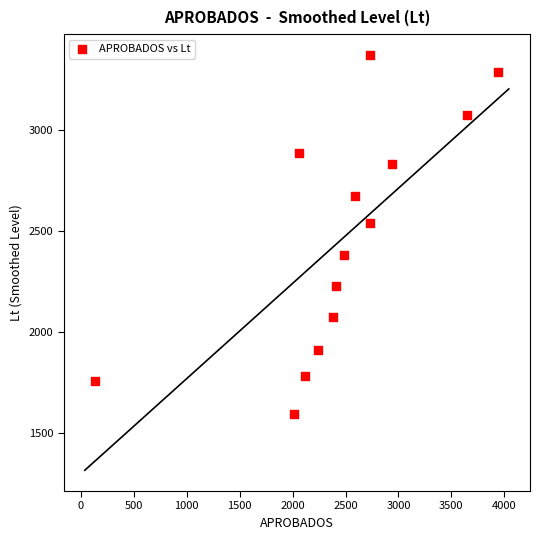

What is the range of Y values (max minus min)?

1771.9